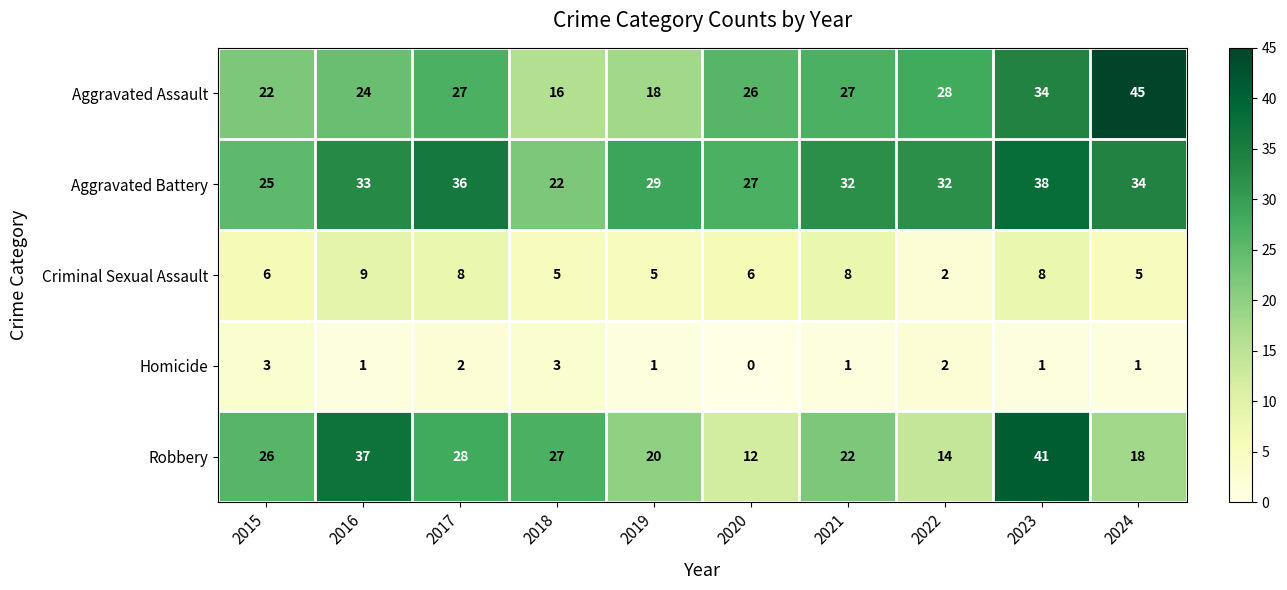

The Homicide series shows 4 at 2022. True or false?

False